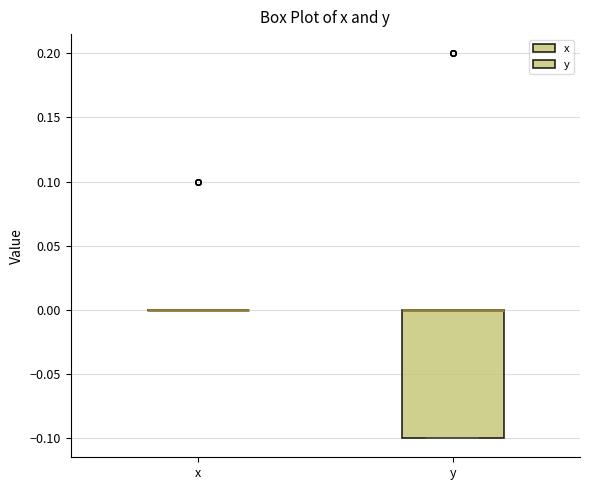

Which box is the tallest, from its lower edge to its upper edge?

y